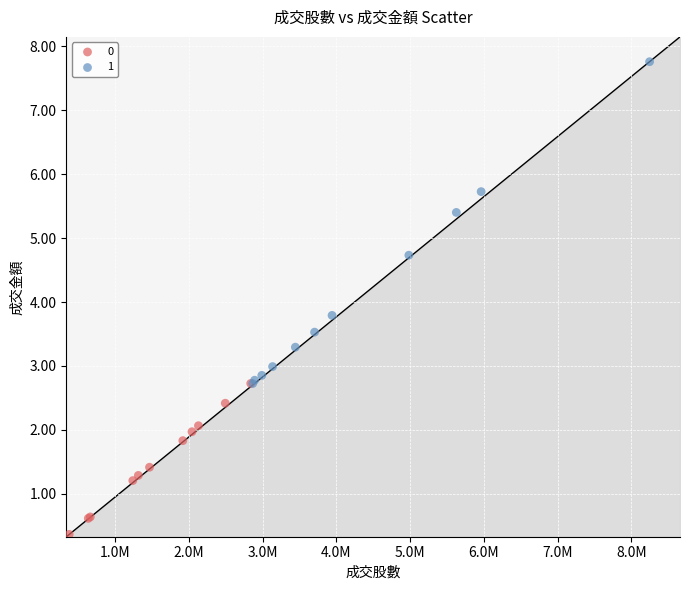

What are all the series names shown in the legend?

0, 1